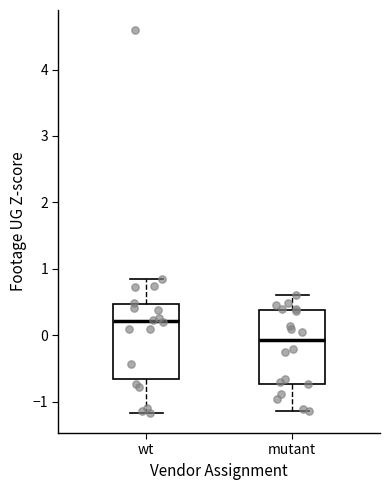

Reading left to right, read every box against the y-axis: the position of its median line, the range the box covers, and the ends of its whiskers. The values are not printed on the chart, so give them approximately, as read against the axis.

wt: median 0.2, box -0.7 to 0.5, whiskers -1.2 to 0.9
mutant: median -0.1, box -0.7 to 0.4, whiskers -1.1 to 0.6